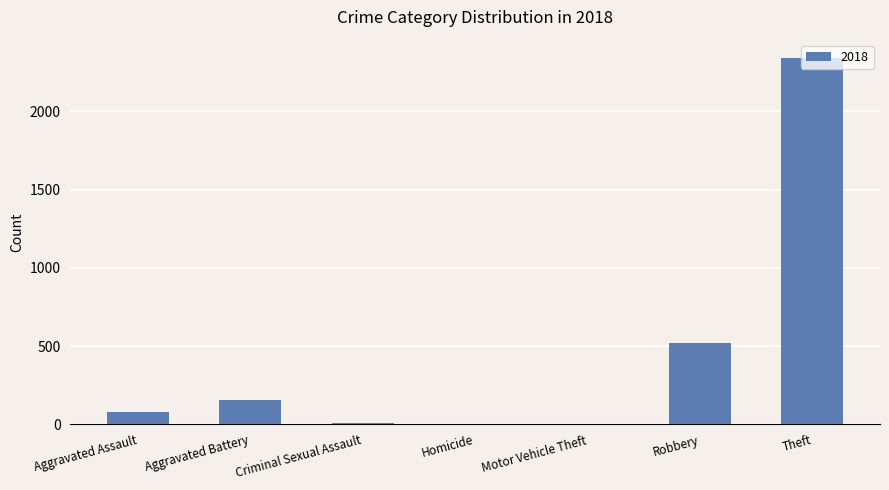

What is the maximum value shown in the chart?

2342